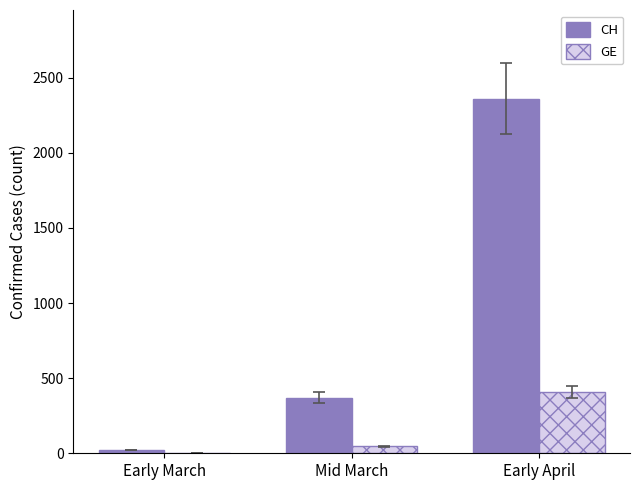

How many groups of bars are there?

3